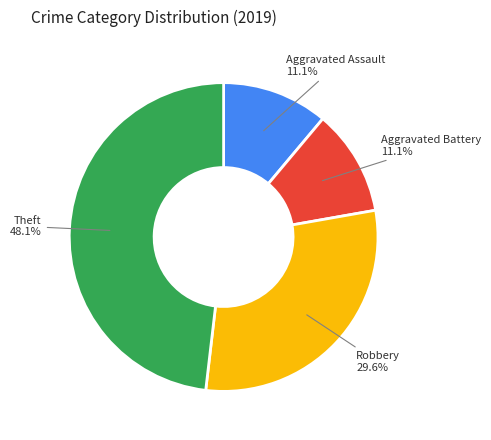

Is there a majority slice in this chart?

No